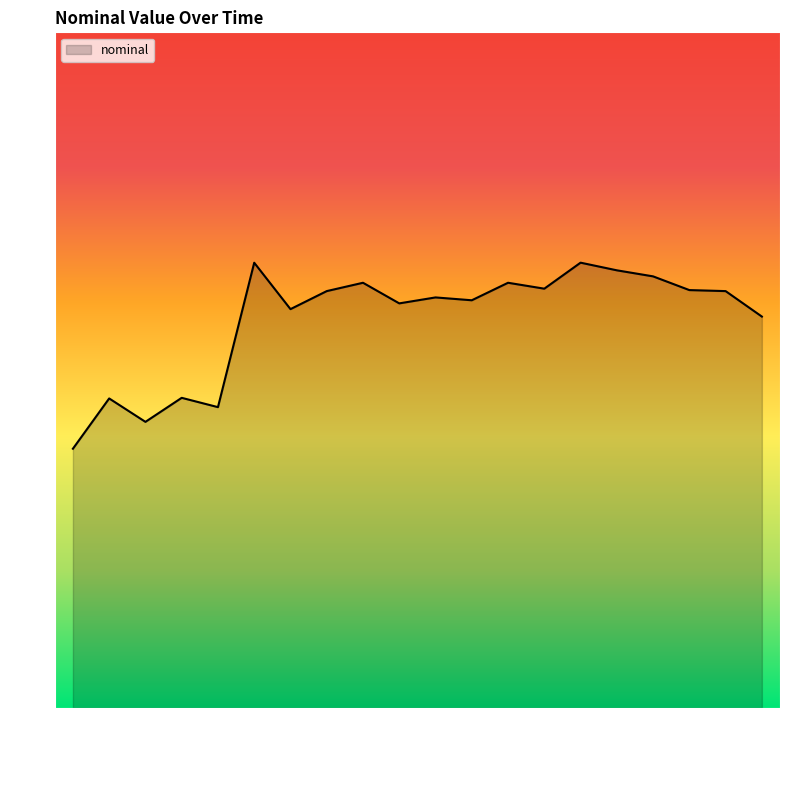

Is it true that the value at 2023-02-14 is 34.5?

False